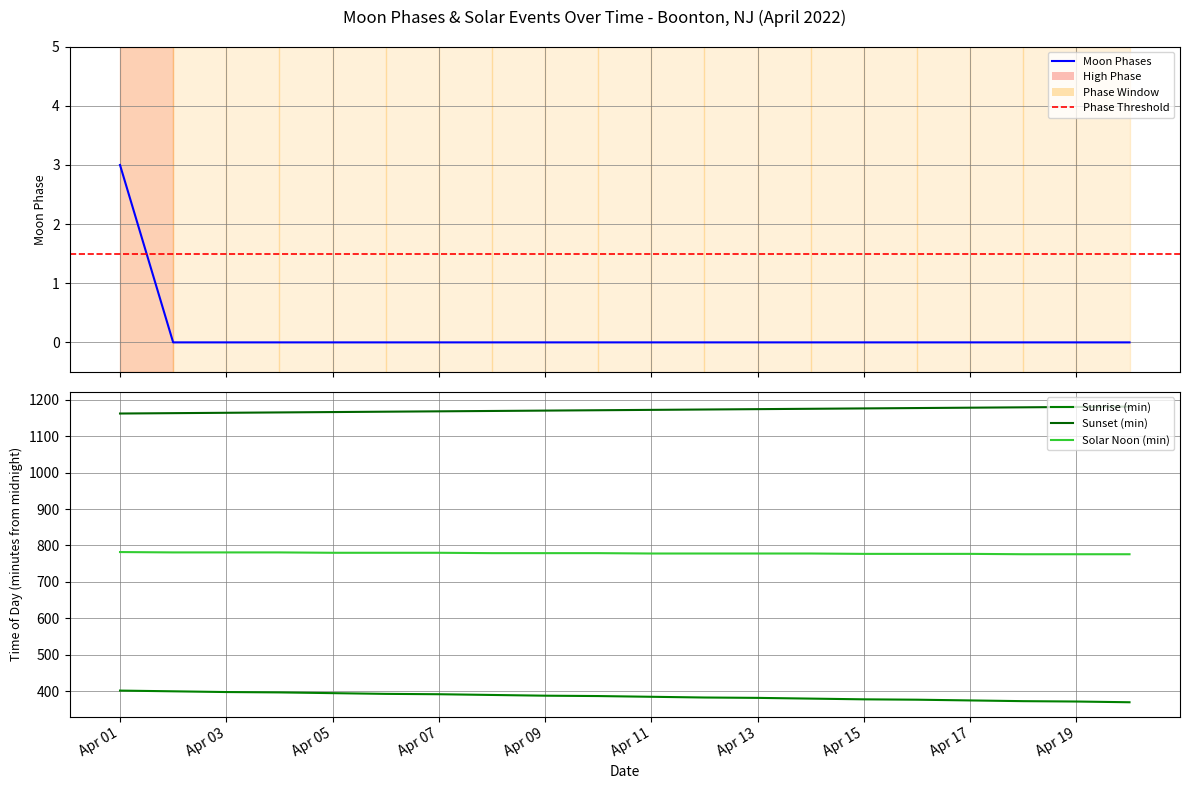

True or false: the data has more than 0 interior local peaks.

False